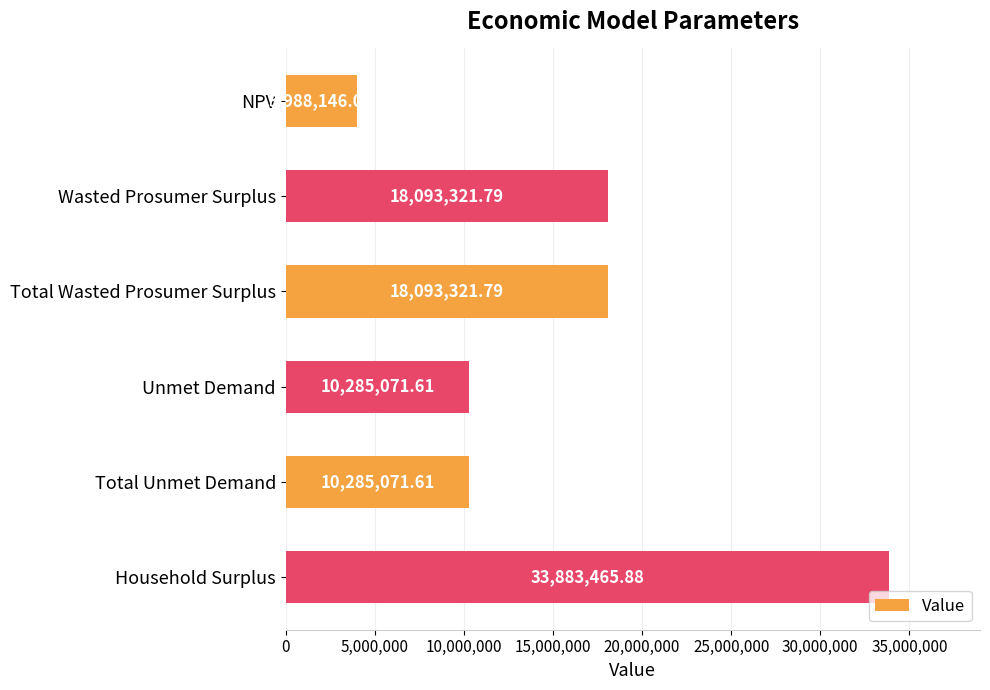

What is the average value?

15771399.8